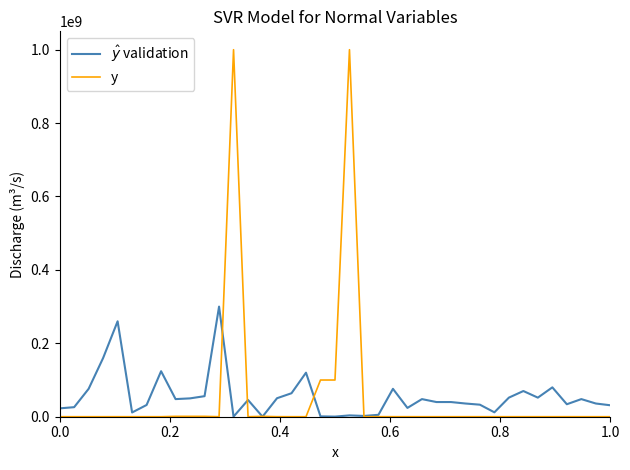

What are all the series names shown in the legend?

$\hat{y}$ validation, y